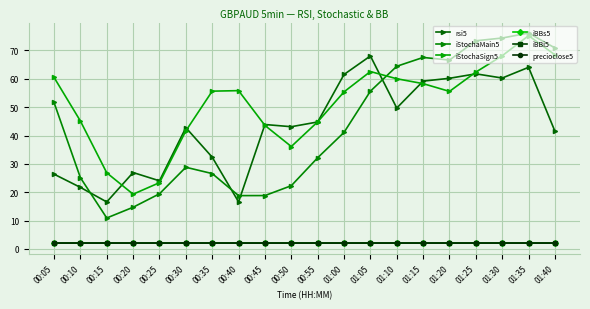

How many data points in iStochaSign5 are less than 55?

8